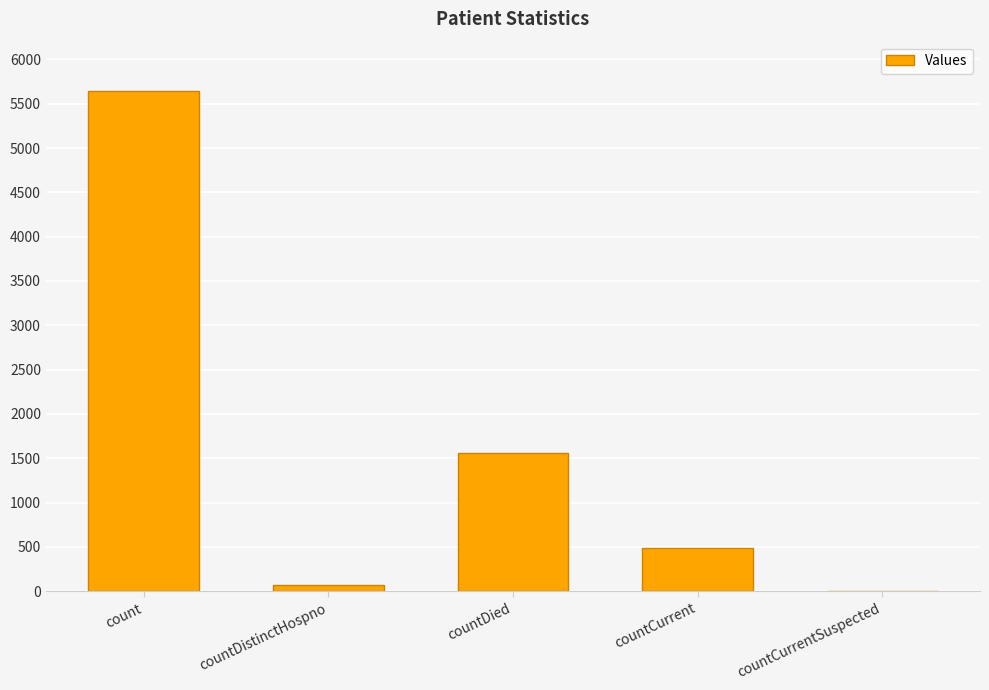

What is the difference between the values at countCurrent and countDistinctHospno?

411